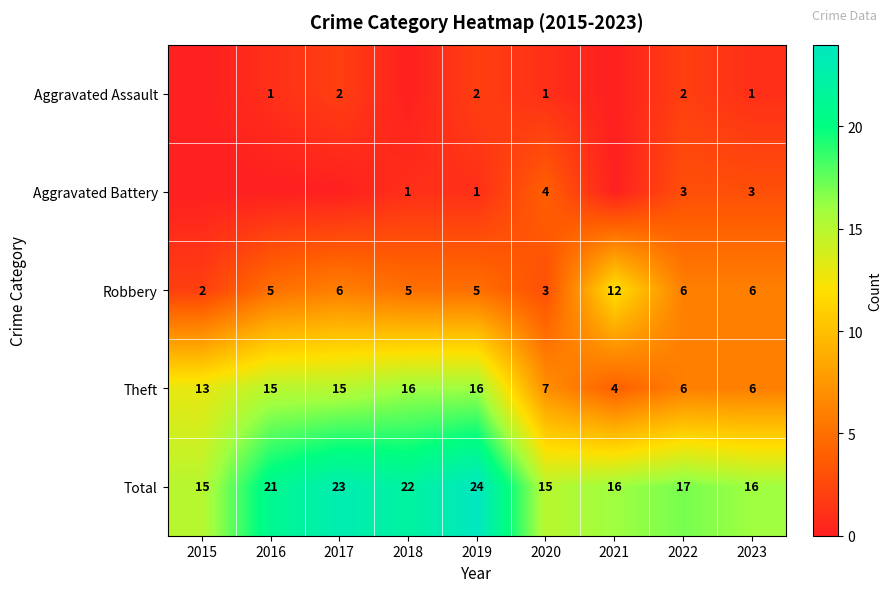

True or false: Total has a value of 6 at 2019.

False